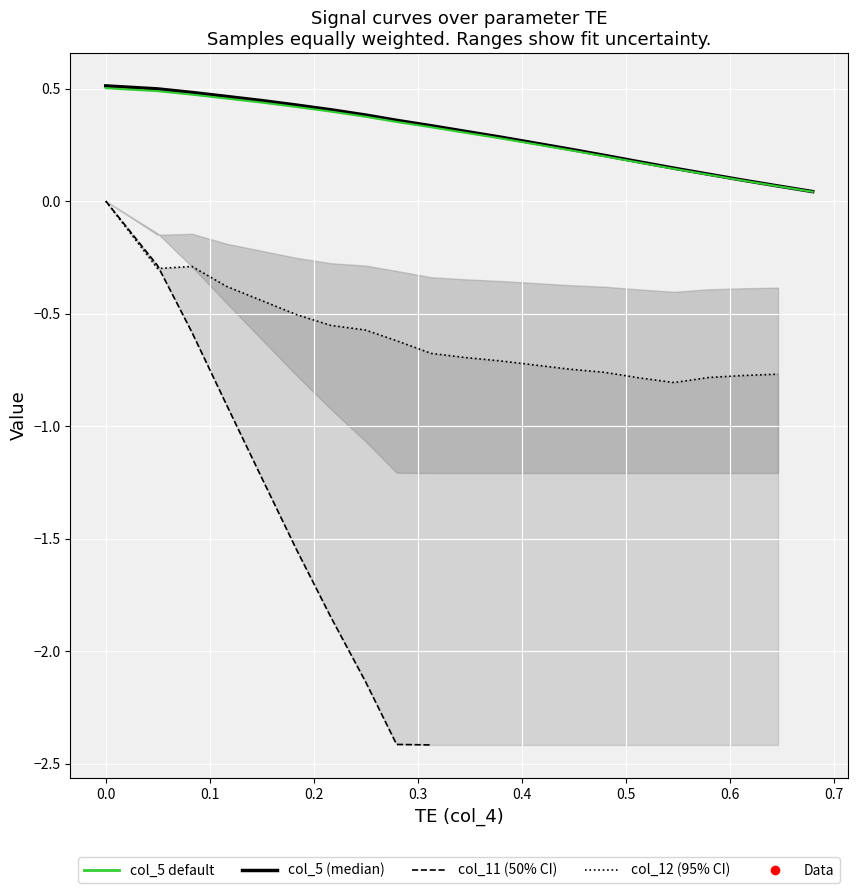

What is the value of the col_4 point at the 10th from the left?

0.3